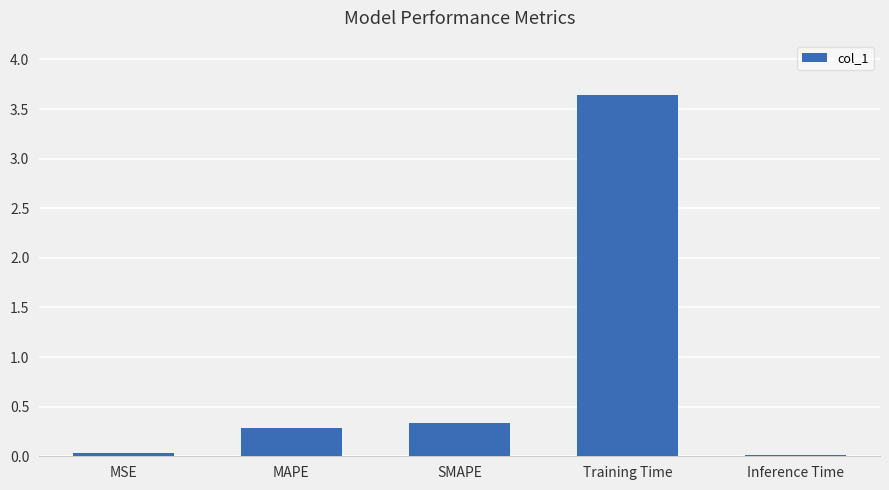

Which has a higher value, Training Time or MSE?

Training Time